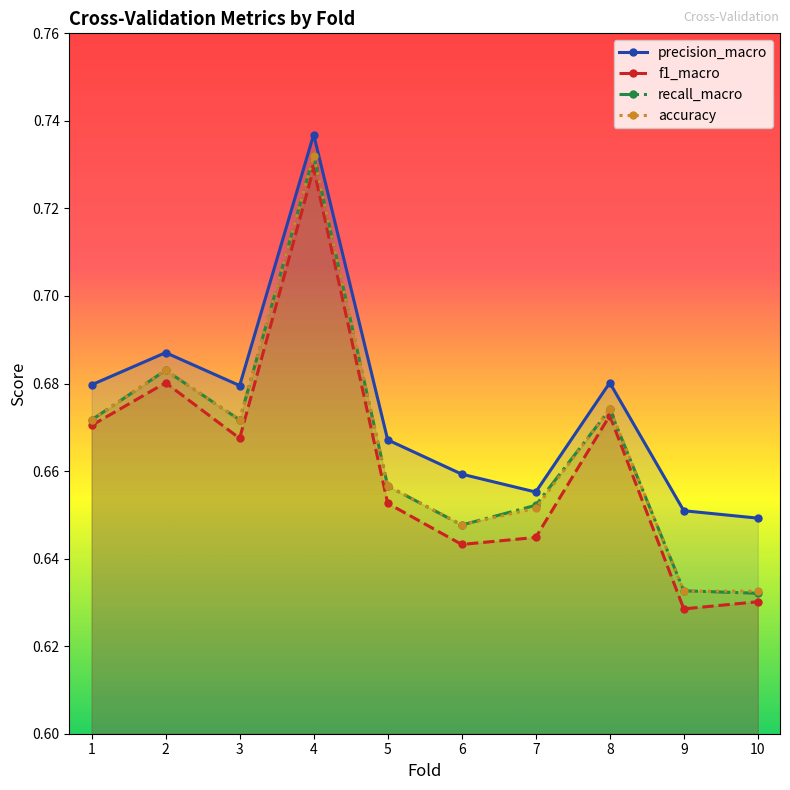

Is it true that precision_macro equals 1.0 at 6?

False